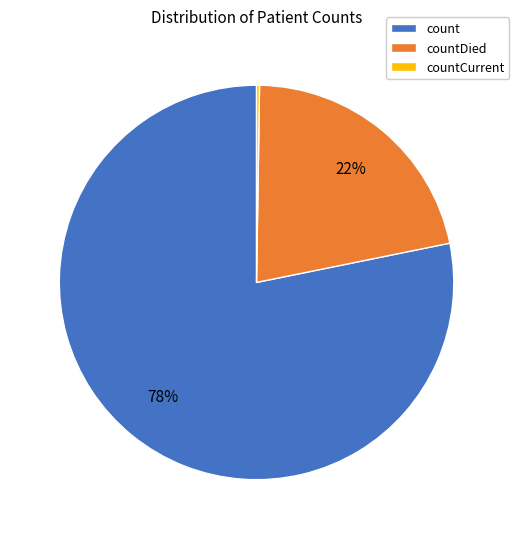

Is the sum of count and countDied greater than half?

Yes